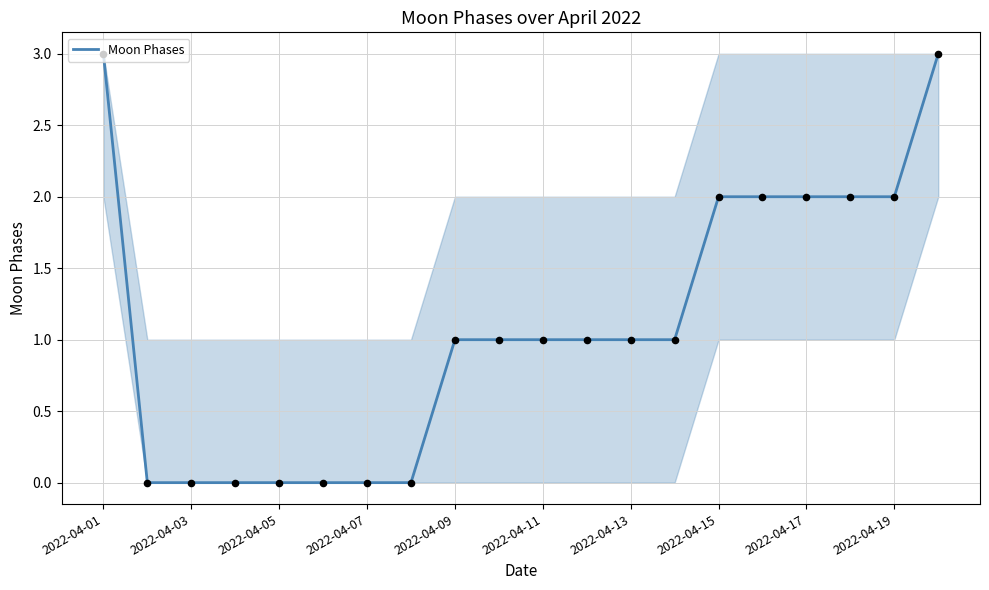

What is the difference between the maximum and minimum values?

3